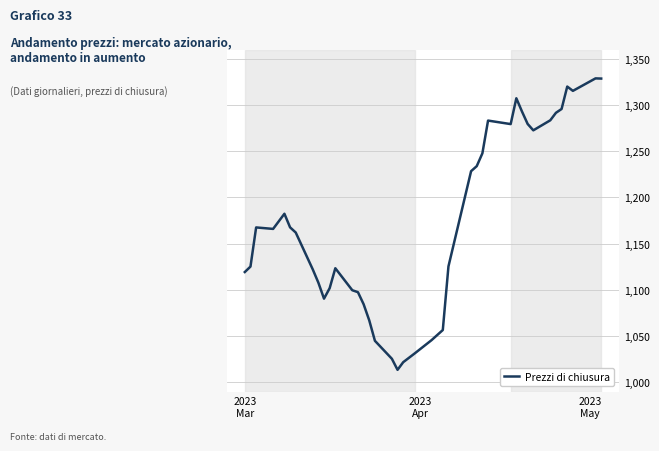

How many lines are shown in the chart?

1